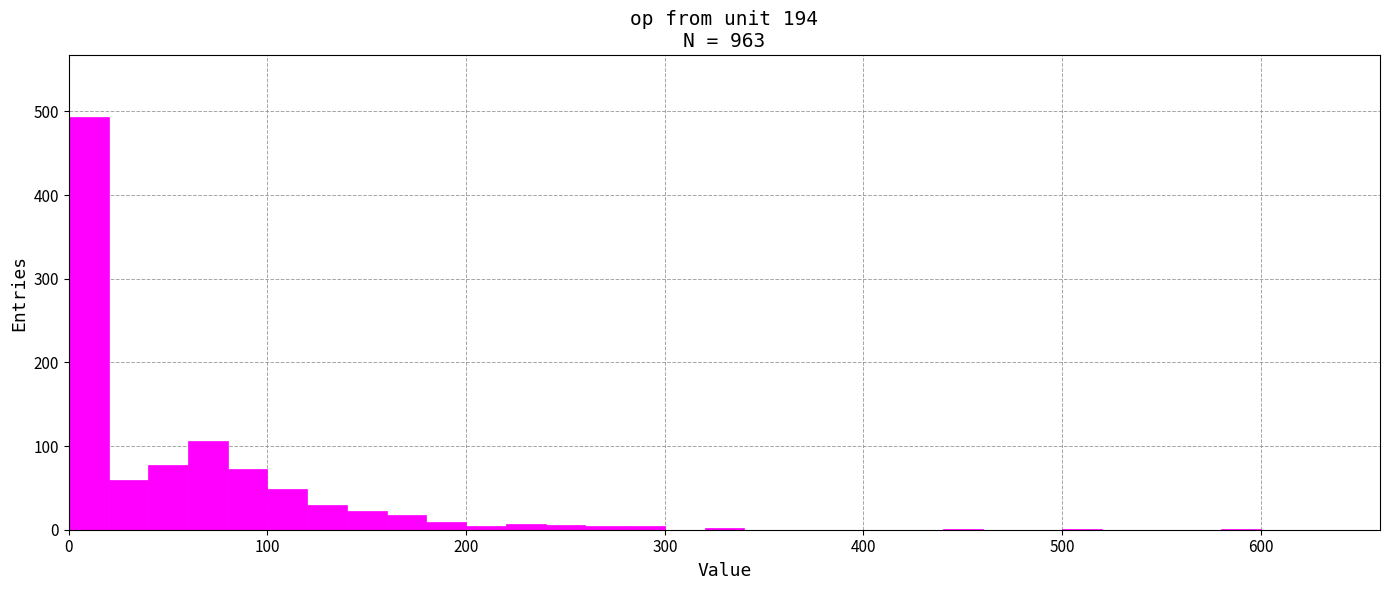

Read against the x-axis, roughly where is the centre of the tallest bar?

10